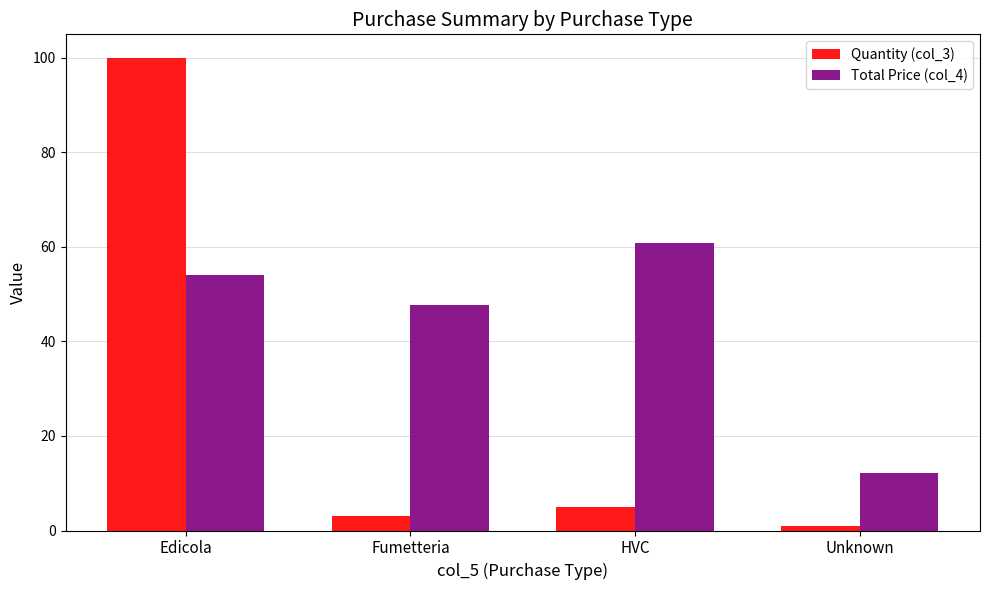

Rank the series by their maximum value, from lowest to highest.

Total Price (col_4), Quantity (col_3)